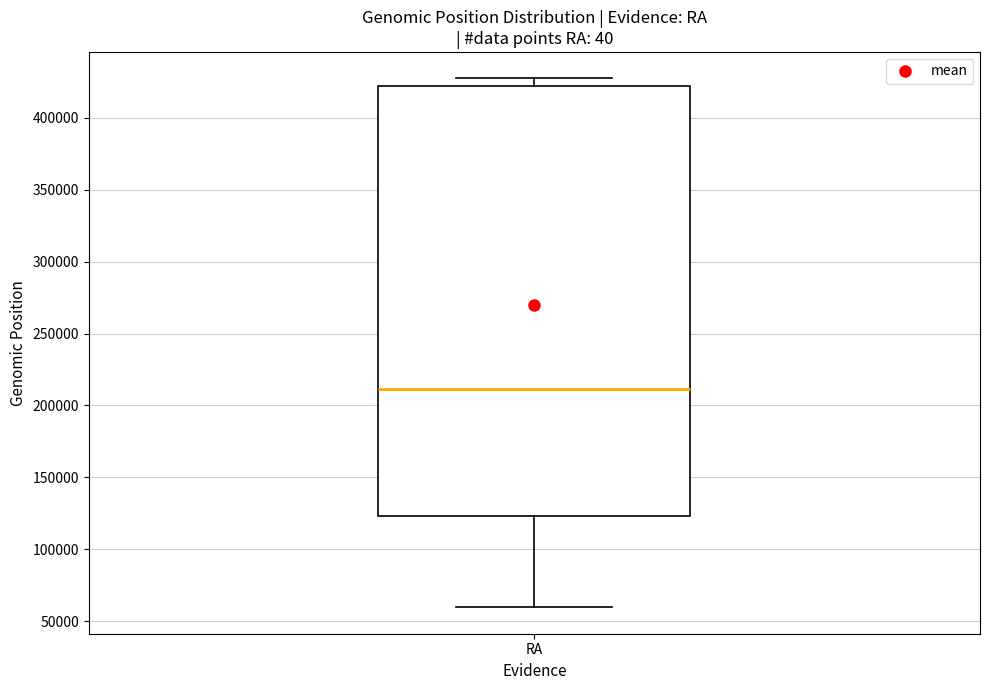

Transcribe this box plot: give where the median line is, the range the box spans, and where the two whiskers end, as read against the y-axis. The values are not printed on the chart, so give them approximately, as read against the axis.

median 210000, box 125000 to 420000, whiskers 60000 to 425000